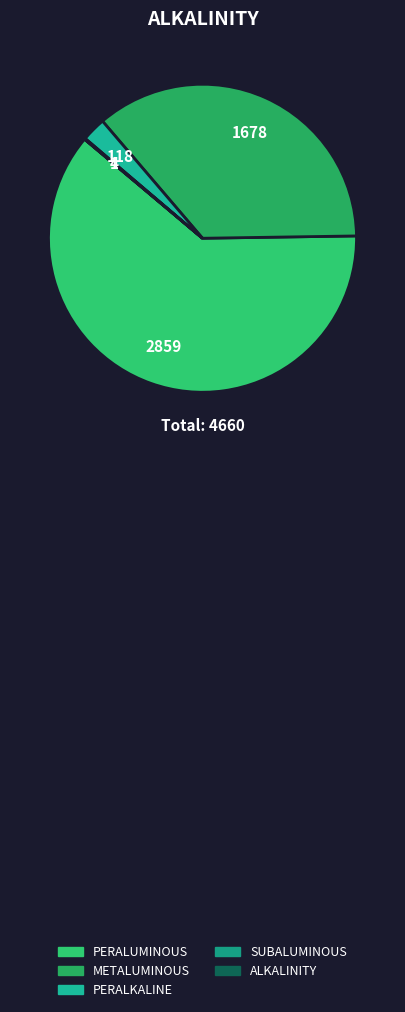

Count the number of slices in the pie.

5